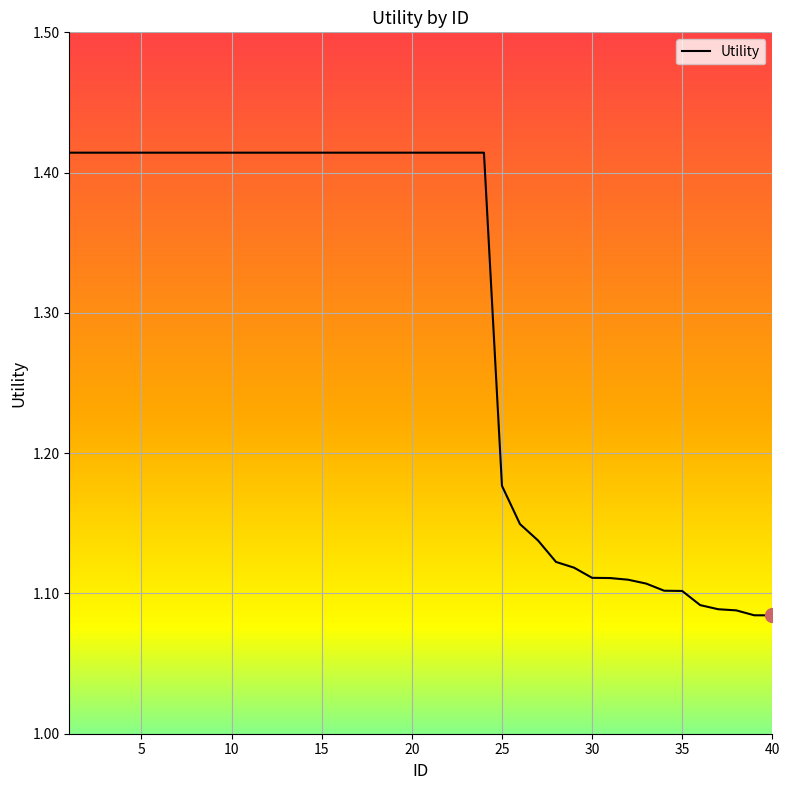

Does the chart display data point markers on the line(s)?

No